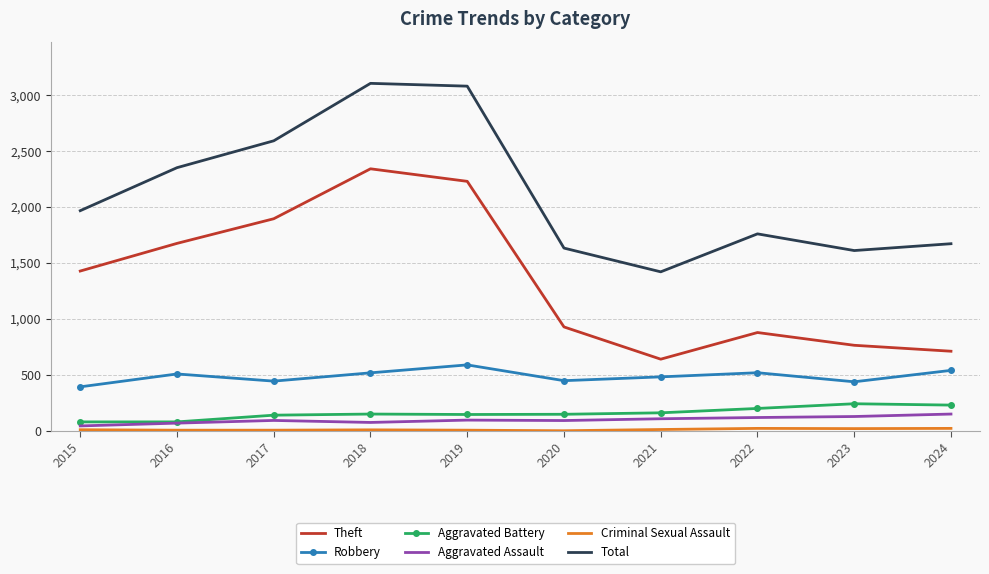

The Aggravated Battery series shows 82 at 2015. True or false?

True